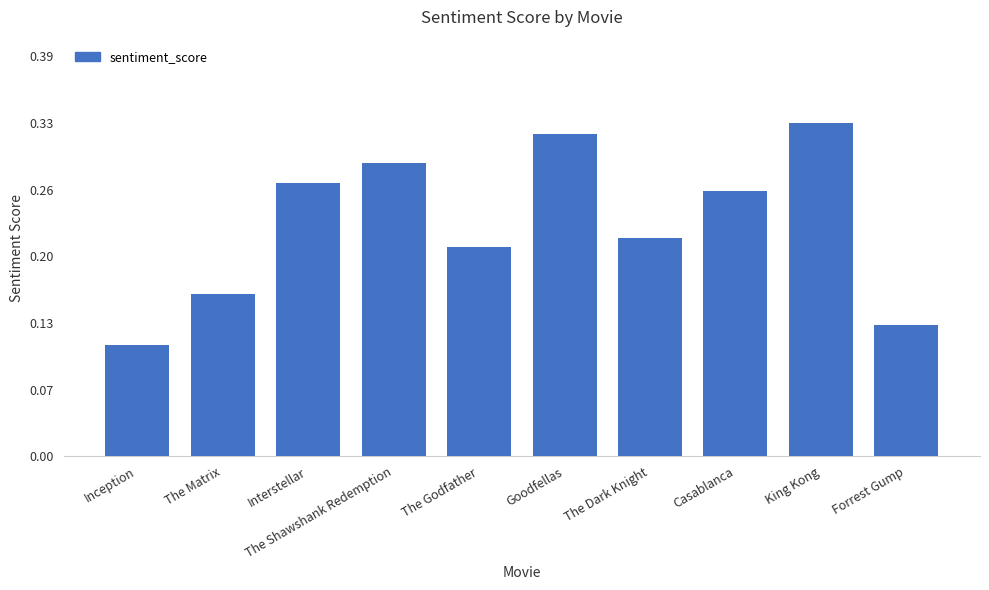

What is the minimum value shown in the chart?

0.1